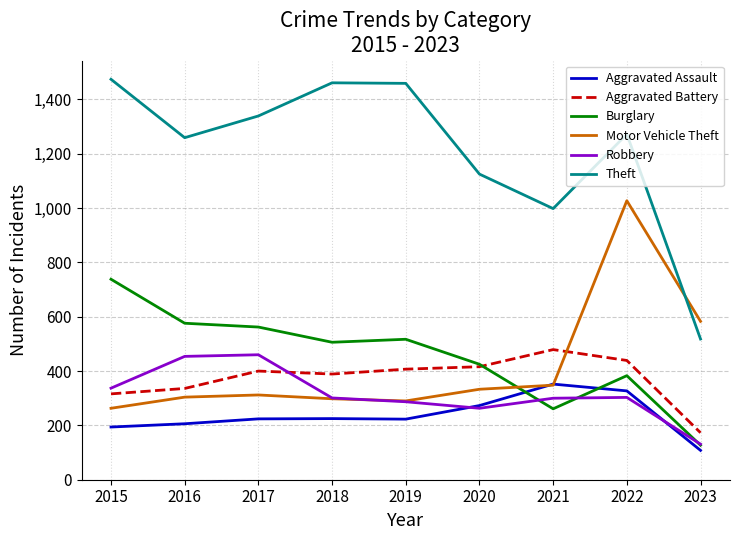

The value of Motor Vehicle Theft at 2019 is 290. True or false?

True